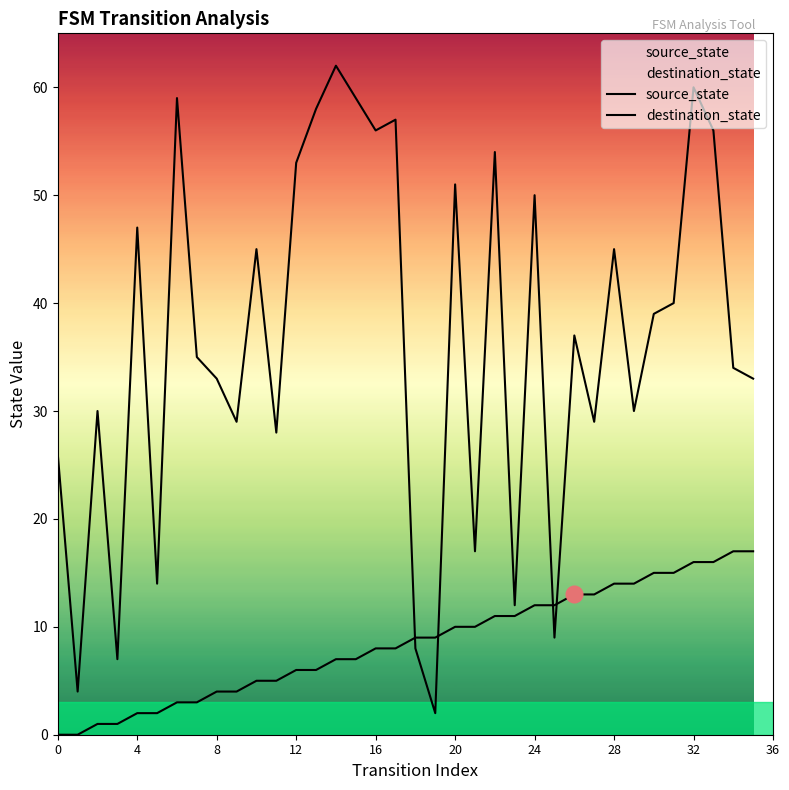

What is the difference between the maximum and second lowest values in the source_state series?

17